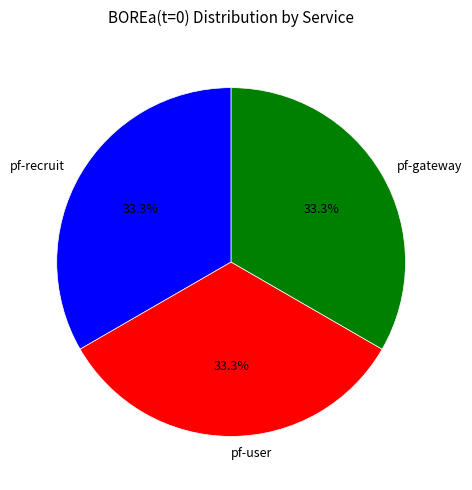

Is there any slice that represents more than half of the pie?

No